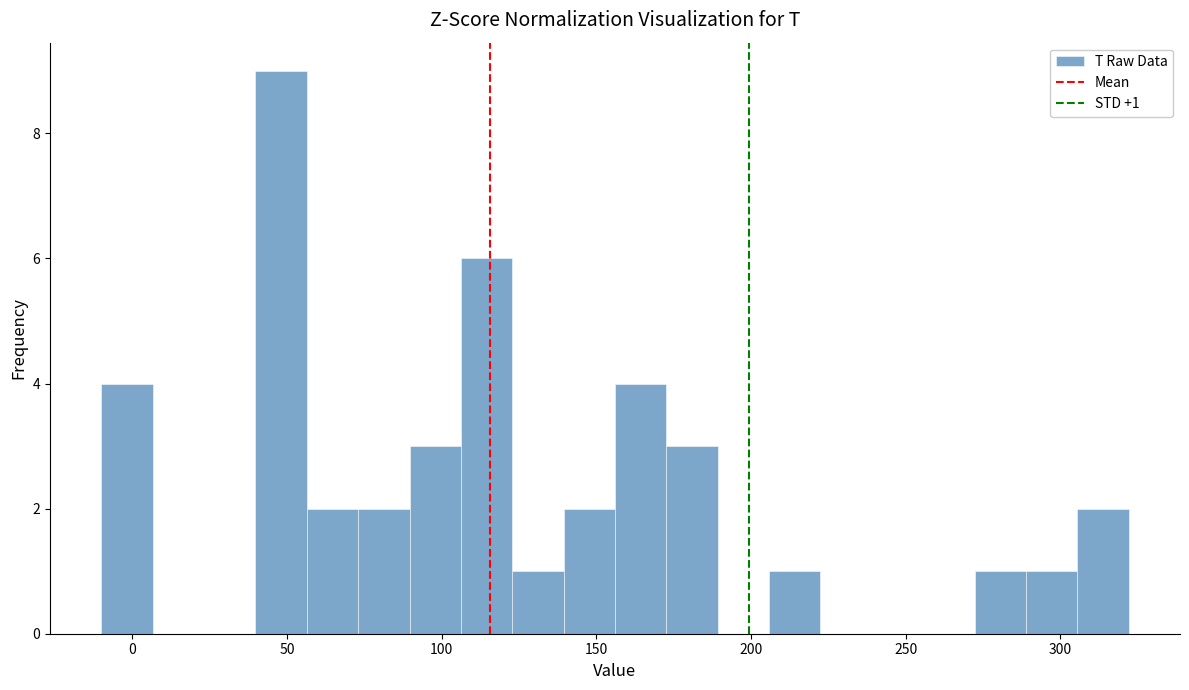

Read against the x-axis, roughly where is the centre of the tallest bar?

50